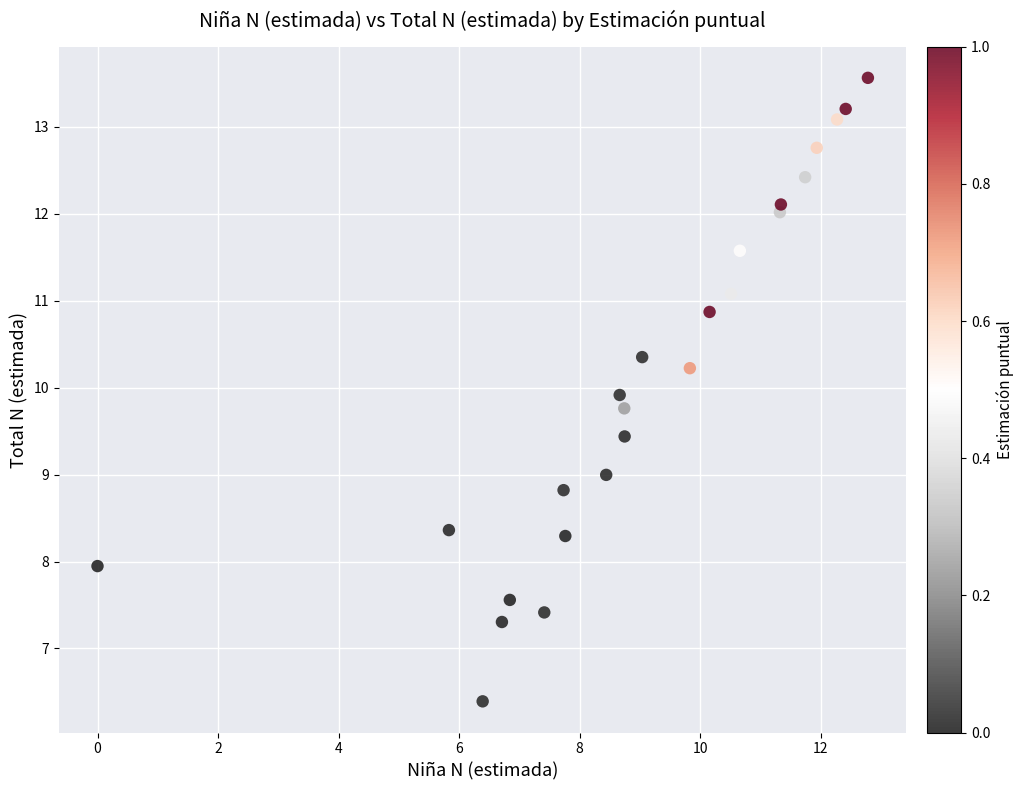

What is the range of Y values (max minus min)?

7.2